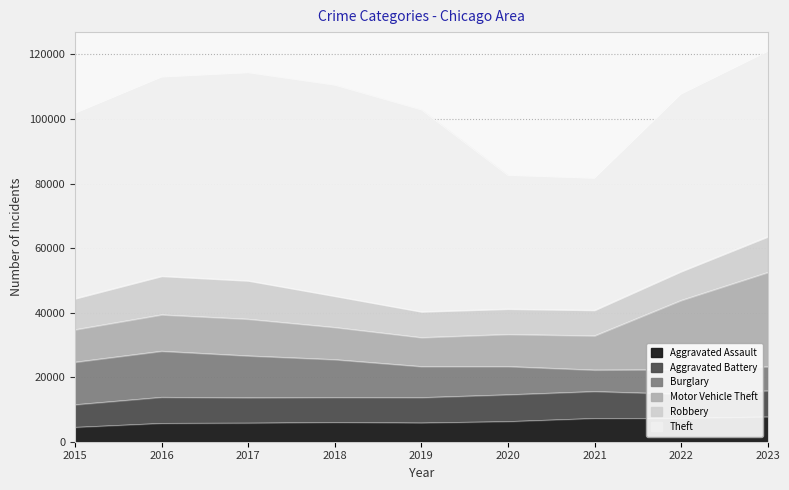

Which category has the lowest value in the Motor Vehicle Theft series?

2019